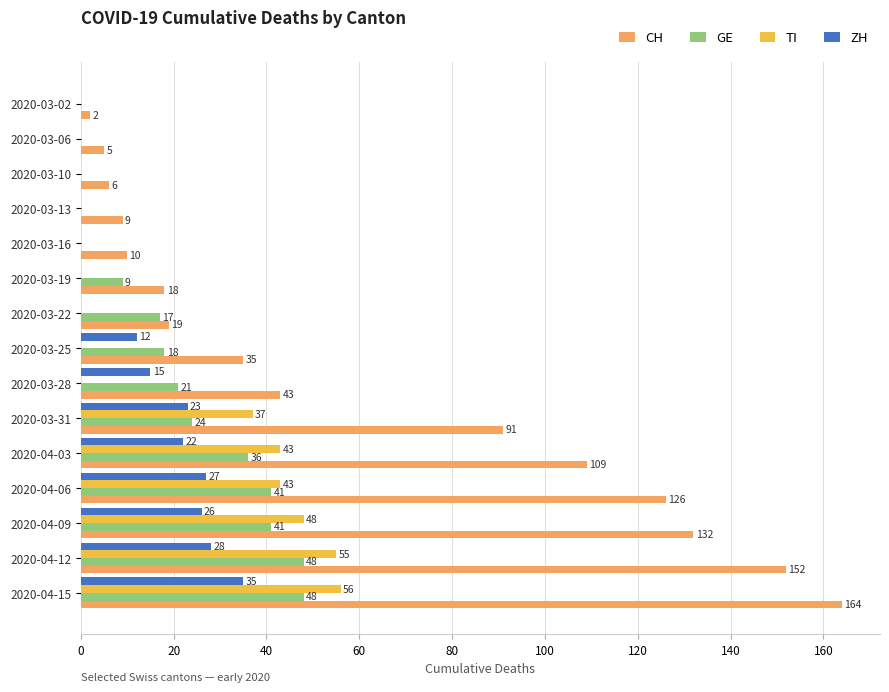

How many positive values does the GE series have?

10